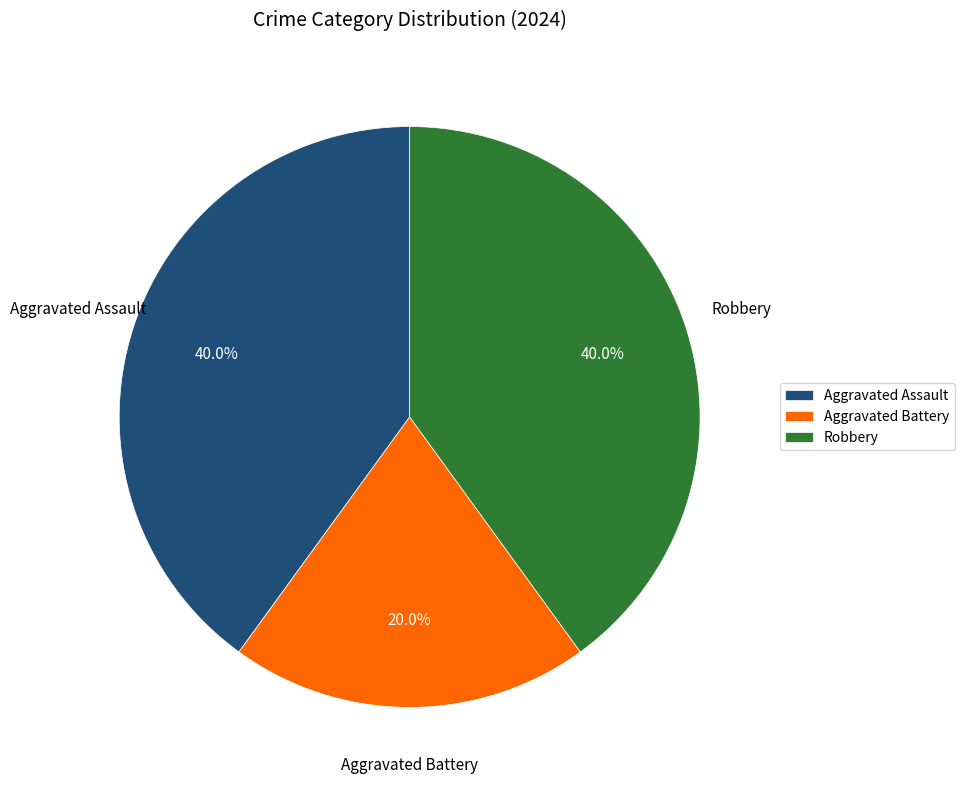

What percentage is the Aggravated Assault slice, to the nearest percent?

40%